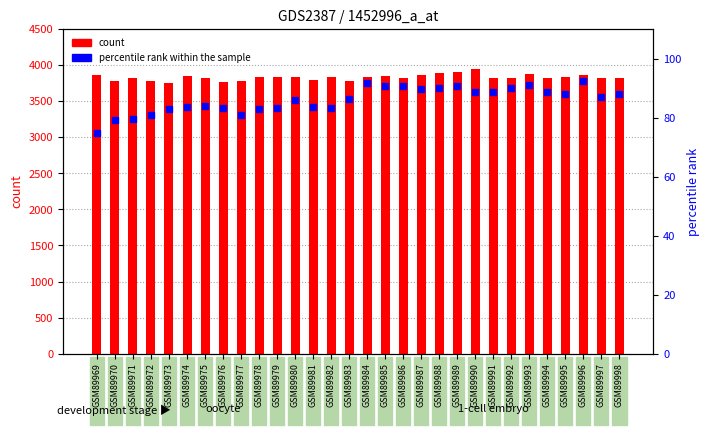

Which series has the largest total across all categories?

count